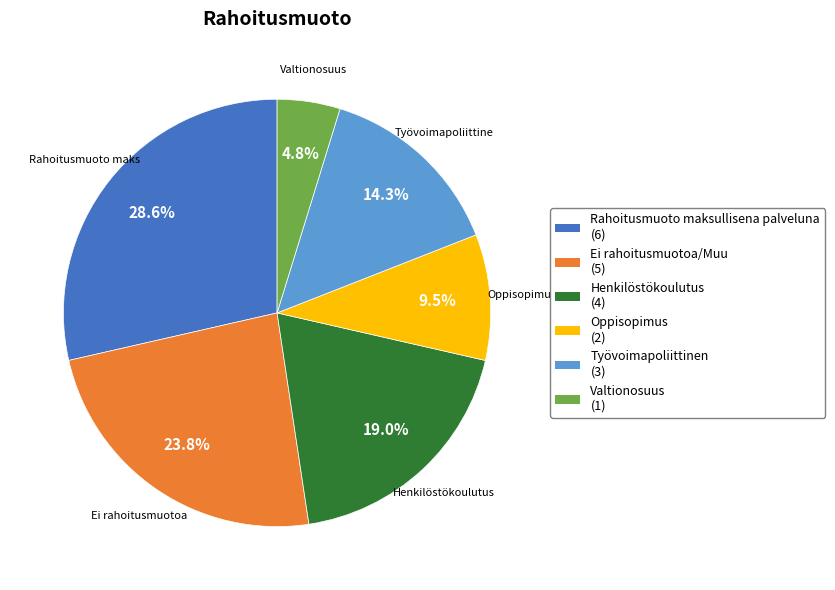

Is there a majority slice in this chart?

No